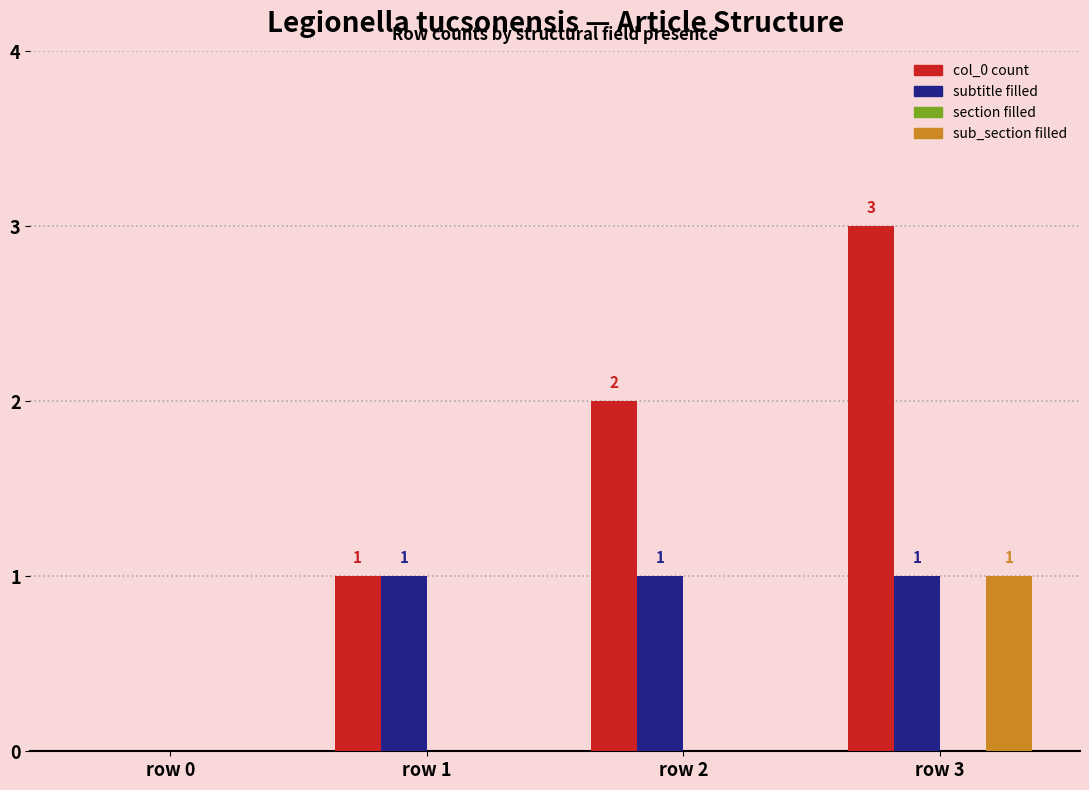

Which series changed the most between row 0 and row 3?

col_0 count